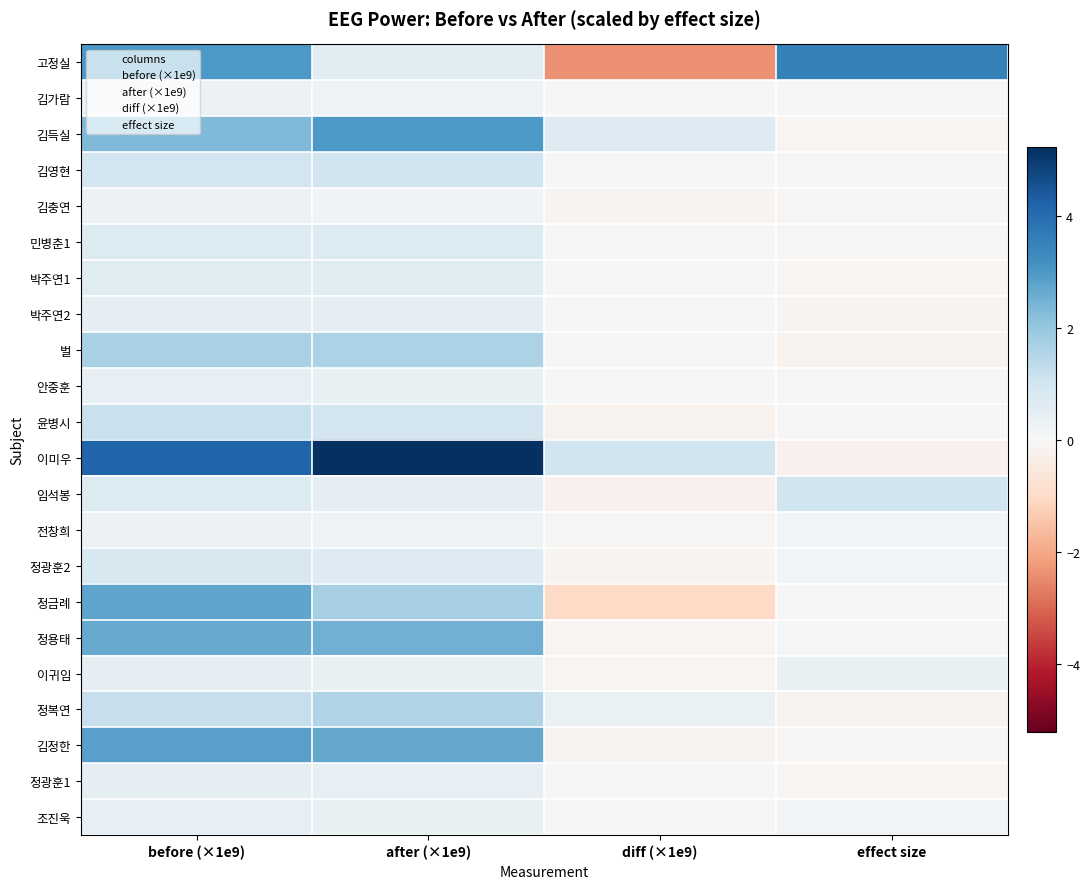

At after (×1e9), list the series in order from smallest to largest.

김충연, 전창희, 김가람, 조진욱, 이귀임, 안중훈, 정광훈1, 임석봉, 박주연2, 고정실, 박주연1, 정광훈2, 민병춘1, 윤병시, 김영현, 정복연, 벌, 정금례, 정용태, 김정한, 김득실, 이미우